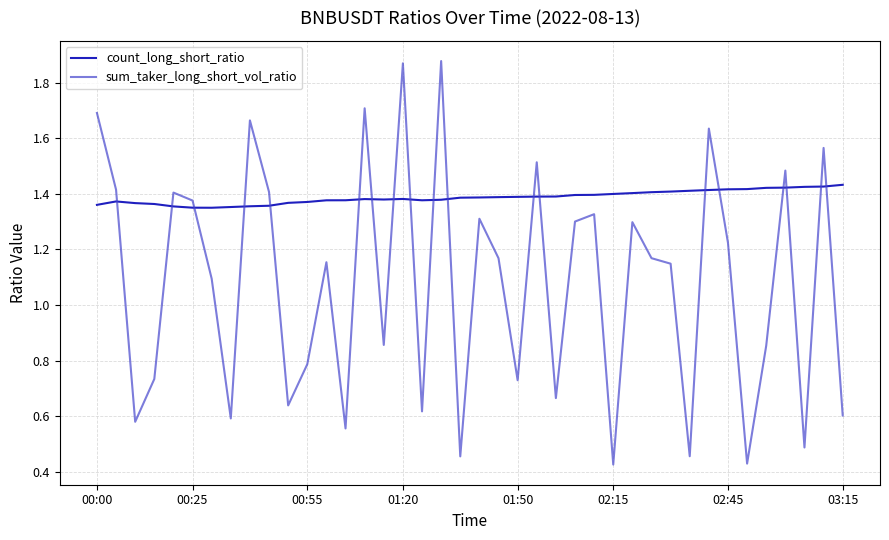

Which series ends up on top after the final intersection of count_long_short_ratio and sum_taker_long_short_vol_ratio?

count_long_short_ratio